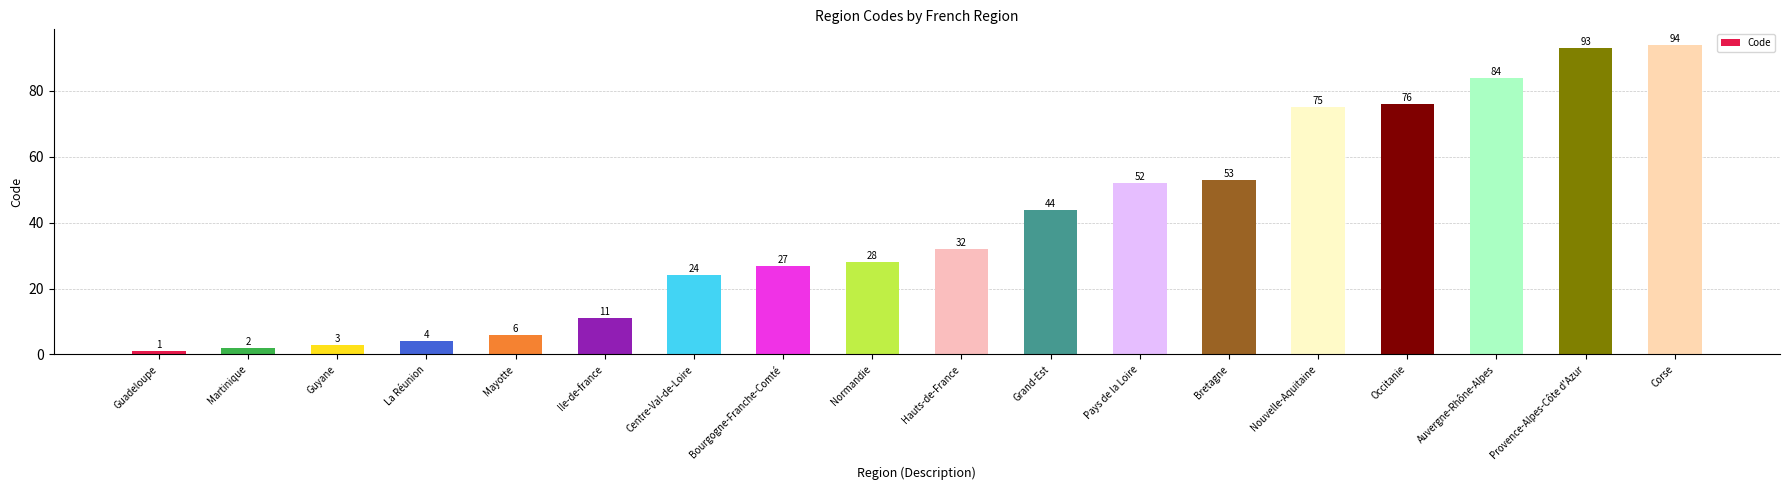

Is it true that the value at Provence-Alpes-Côte d'Azur is 164?

False